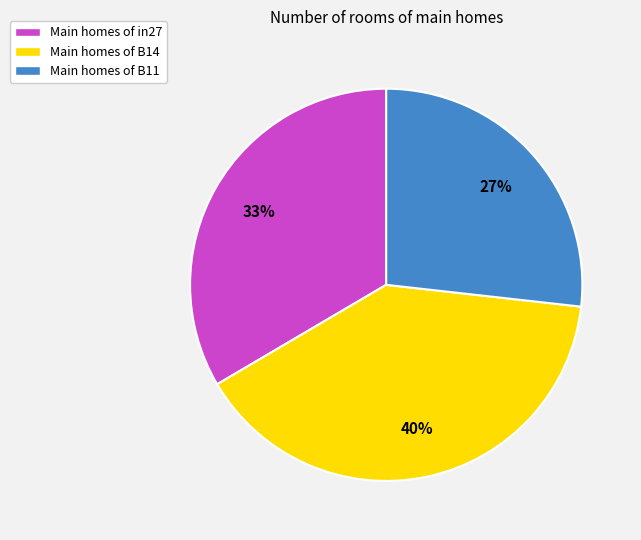

Which category has the smallest portion of the pie?

Main homes of B11